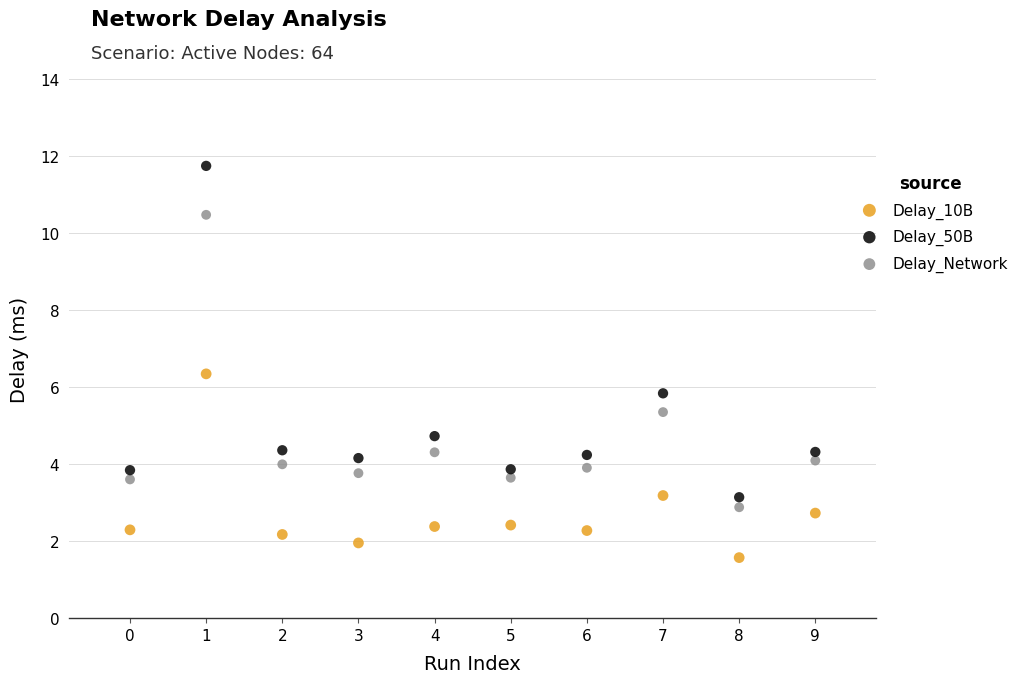

Across all data points, what is the range of Y values (max minus min)?

10.2